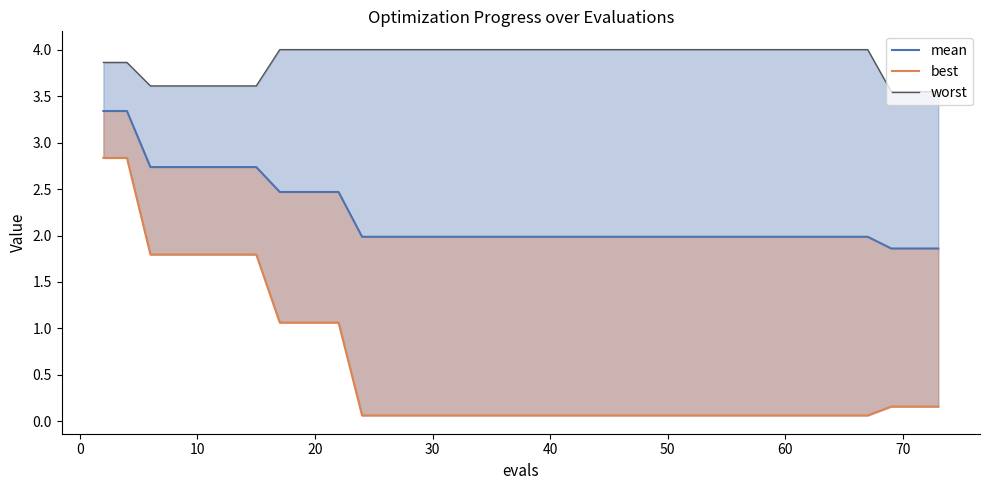

List the series in order of their overall mean, lowest first.

best, mean, worst